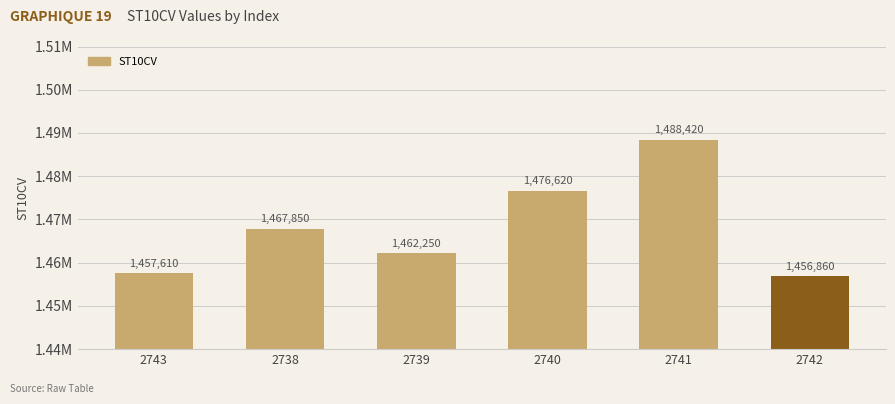

What is the sum of all values?

8809610